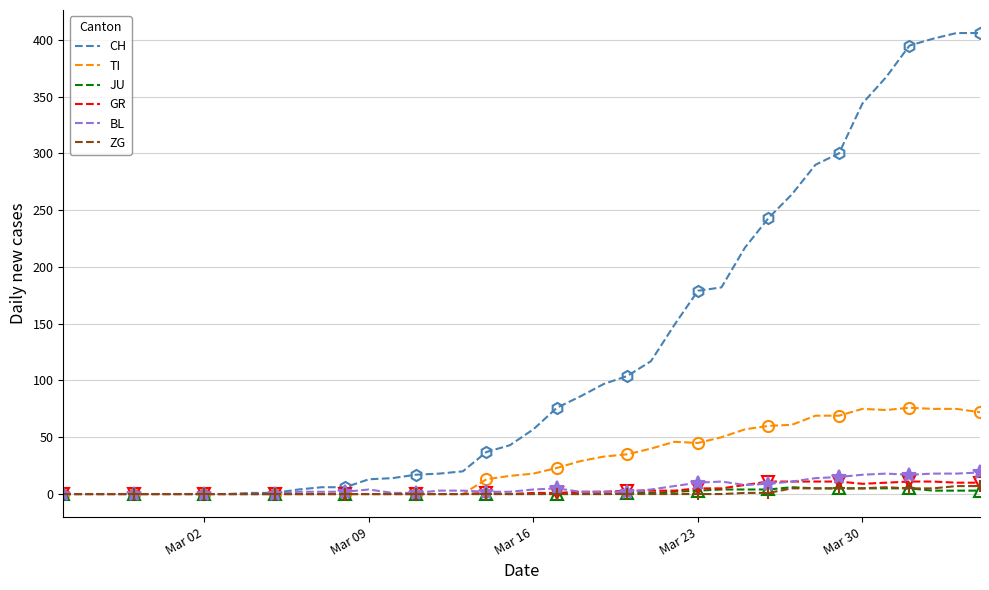

What is the sum of all BL values?

233